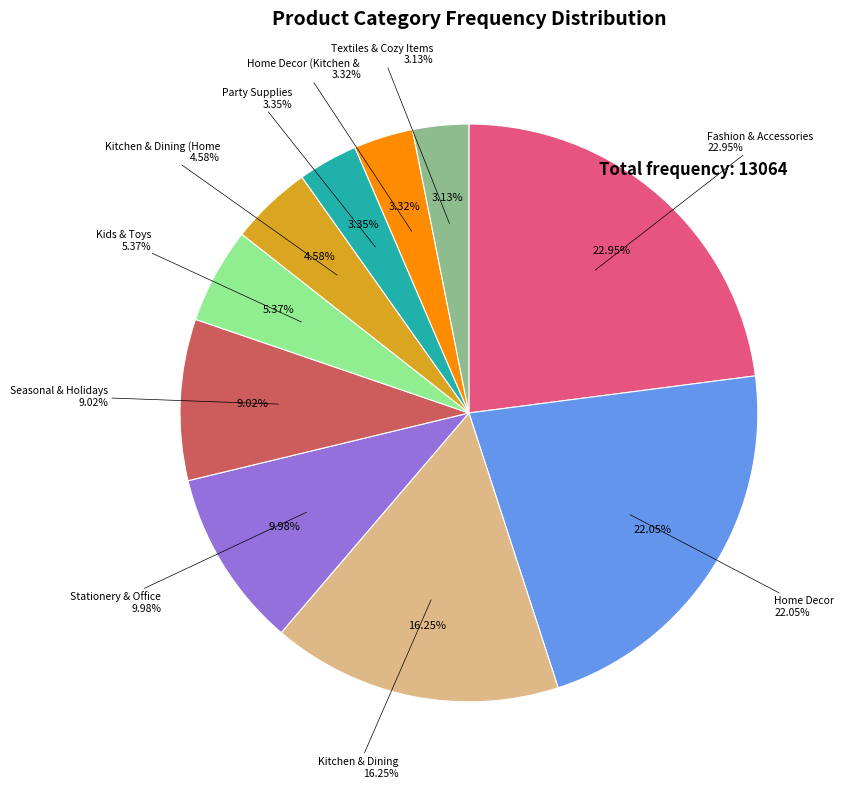

Combined, do Seasonal & Holidays and Kitchen & Dining account for over 50%?

No